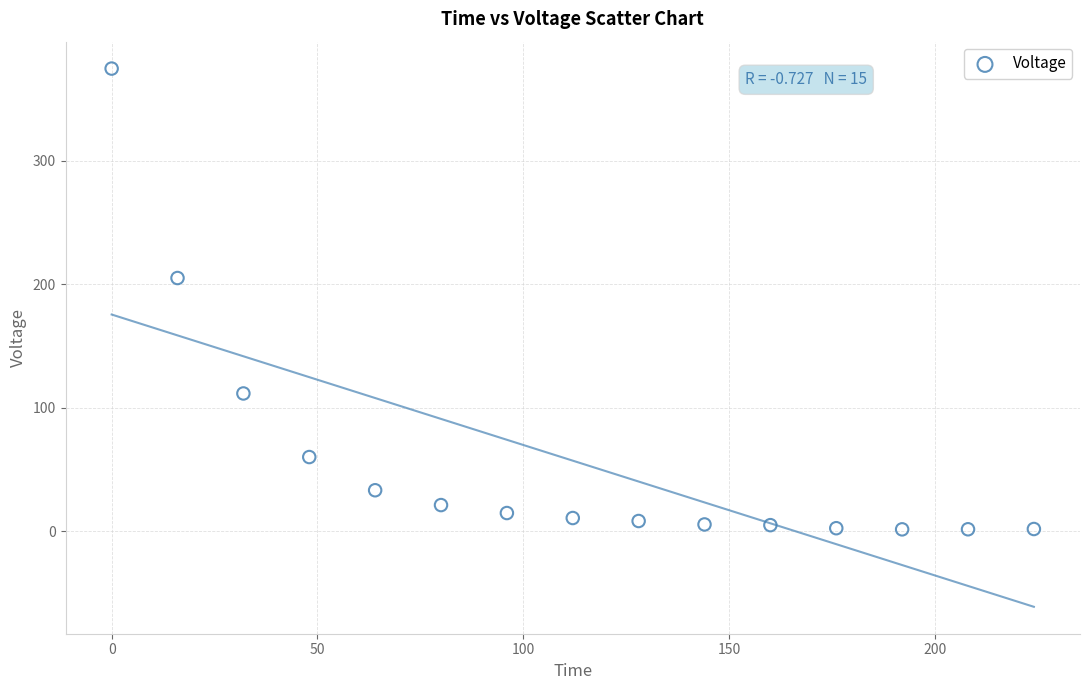

What is the range of Y values (max minus min)?

372.9